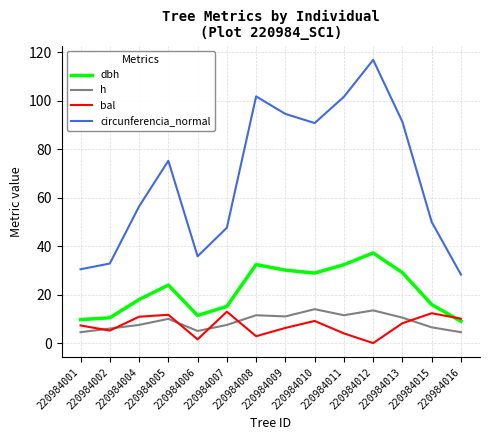

Is the value of dbh at 220984004 greater than the value of bal at 220984010?

Yes